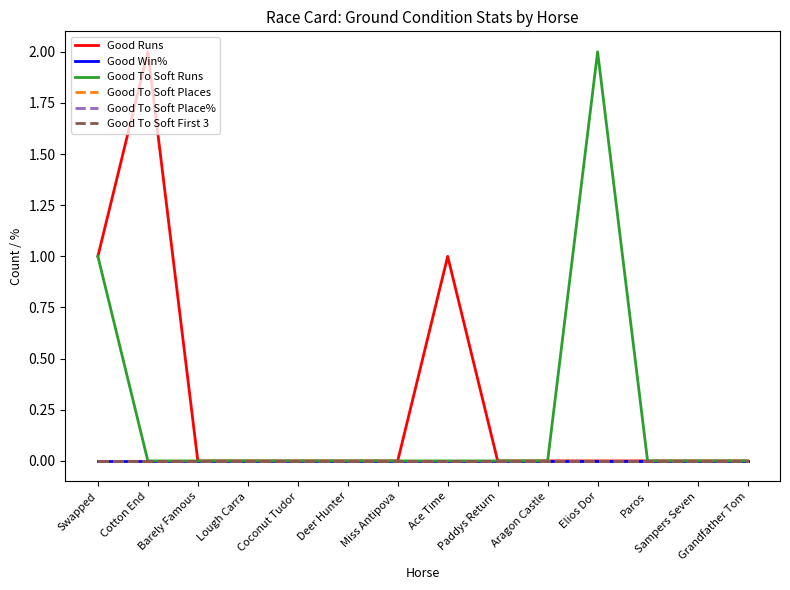

Reading left to right, list all the values displayed in this chart.

Good Runs: Swapped=1	Cotton End=2	Barely Famous=0	Lough Carra=0	Coconut Tudor=0	Deer Hunter=0	Miss Antipova=0	Ace Time=1	Paddys Return=0	Aragon Castle=0	Elios Dor=0	Paros=0	Sampers Seven=0	Grandfather Tom=0
Good Win%: Swapped=0	Cotton End=0	Barely Famous=0	Lough Carra=0	Coconut Tudor=0	Deer Hunter=0	Miss Antipova=0	Ace Time=0	Paddys Return=0	Aragon Castle=0	Elios Dor=0	Paros=0	Sampers Seven=0	Grandfather Tom=0
Good To Soft Runs: Swapped=1	Cotton End=0	Barely Famous=0	Lough Carra=0	Coconut Tudor=0	Deer Hunter=0	Miss Antipova=0	Ace Time=0	Paddys Return=0	Aragon Castle=0	Elios Dor=2	Paros=0	Sampers Seven=0	Grandfather Tom=0
Good To Soft Places: Swapped=0	Cotton End=0	Barely Famous=0	Lough Carra=0	Coconut Tudor=0	Deer Hunter=0	Miss Antipova=0	Ace Time=0	Paddys Return=0	Aragon Castle=0	Elios Dor=0	Paros=0	Sampers Seven=0	Grandfather Tom=0
Good To Soft Place%: Swapped=0	Cotton End=0	Barely Famous=0	Lough Carra=0	Coconut Tudor=0	Deer Hunter=0	Miss Antipova=0	Ace Time=0	Paddys Return=0	Aragon Castle=0	Elios Dor=0	Paros=0	Sampers Seven=0	Grandfather Tom=0
Good To Soft First 3: Swapped=0	Cotton End=0	Barely Famous=0	Lough Carra=0	Coconut Tudor=0	Deer Hunter=0	Miss Antipova=0	Ace Time=0	Paddys Return=0	Aragon Castle=0	Elios Dor=0	Paros=0	Sampers Seven=0	Grandfather Tom=0